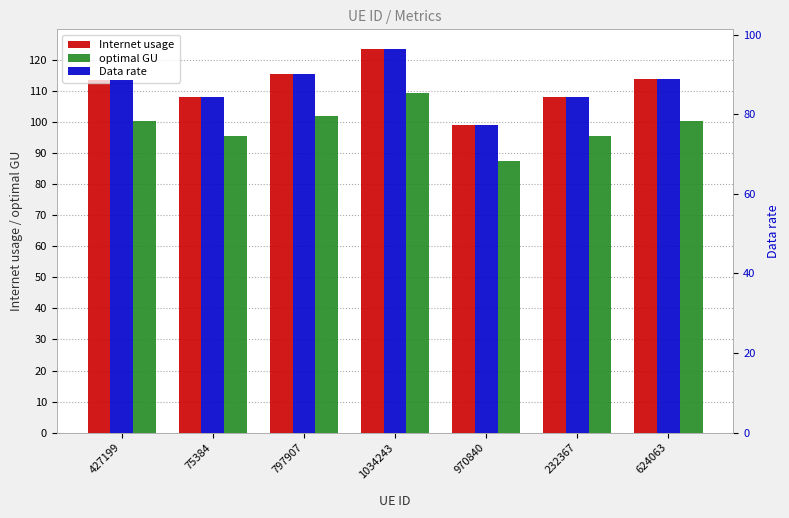

The value of optimal GU at 75384 is 95.4. True or false?

True